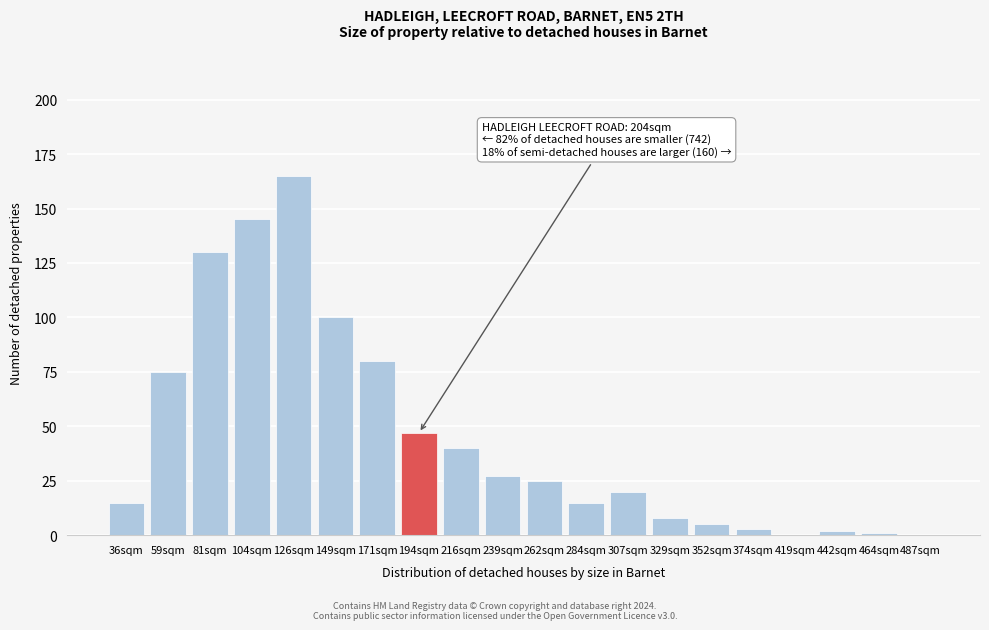

Reading left to right, transcribe all the data shown in this chart.

36sqm=15	59sqm=75	81sqm=130	104sqm=145	126sqm=165	149sqm=100	171sqm=80	194sqm=47	216sqm=40	239sqm=27	262sqm=25	284sqm=15	307sqm=20	329sqm=8	352sqm=5	374sqm=3	419sqm=0	442sqm=2	464sqm=1	487sqm=0